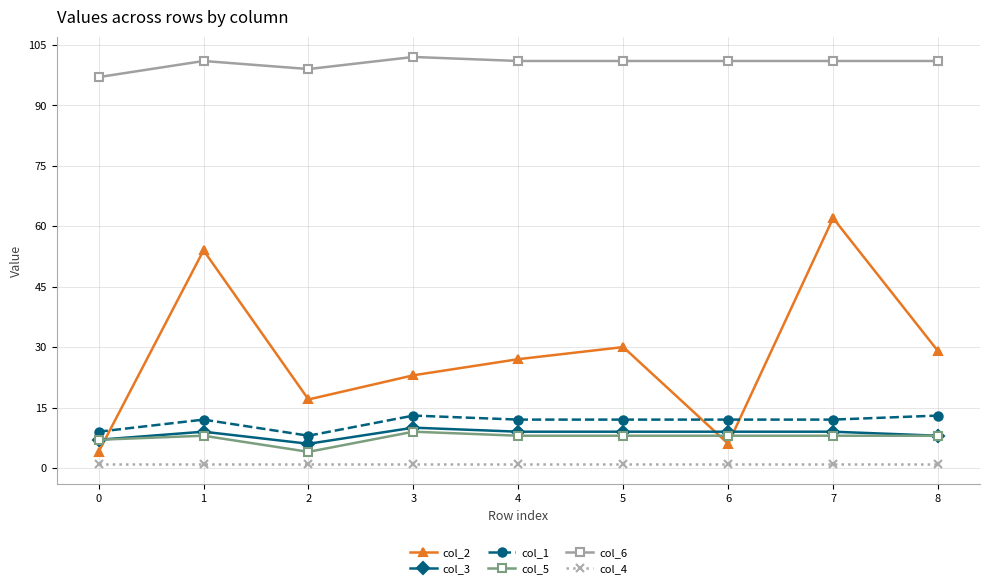

Which series has the largest range (max minus min)?

col_2